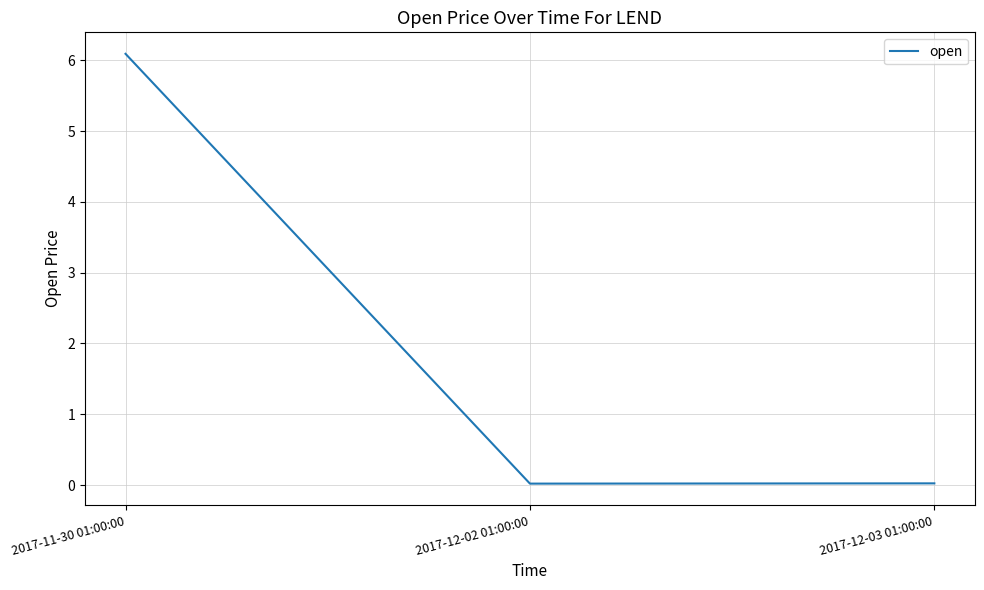

True or false: the data shows 0.0 at 2017-12-03 01:00:00.

True